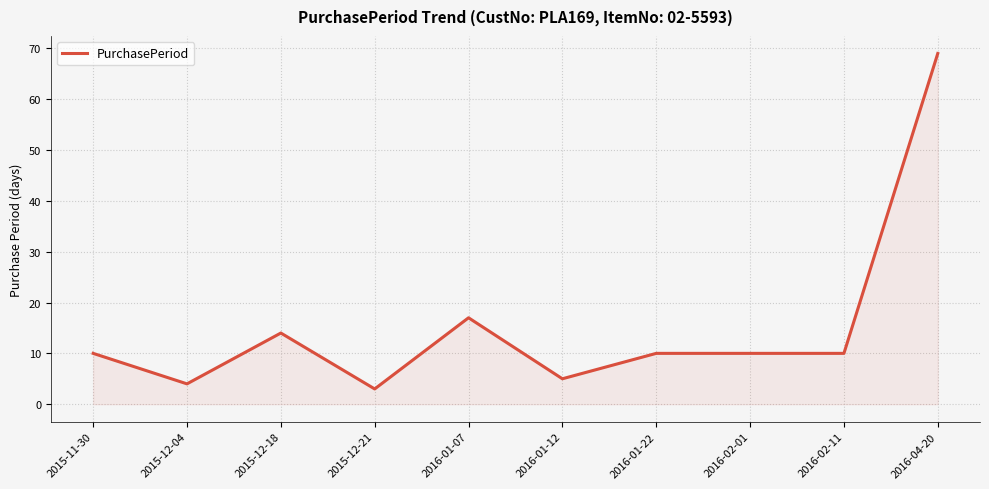

Which has a higher value, 2015-12-21 or 2016-01-12?

2016-01-12